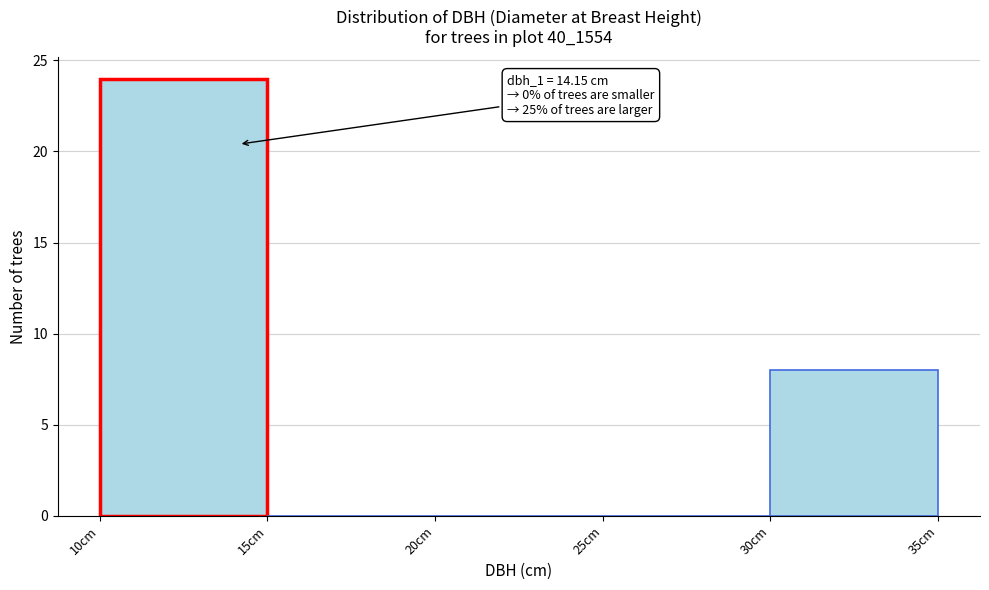

Which range on the x-axis has the tallest bar?

10 to 15